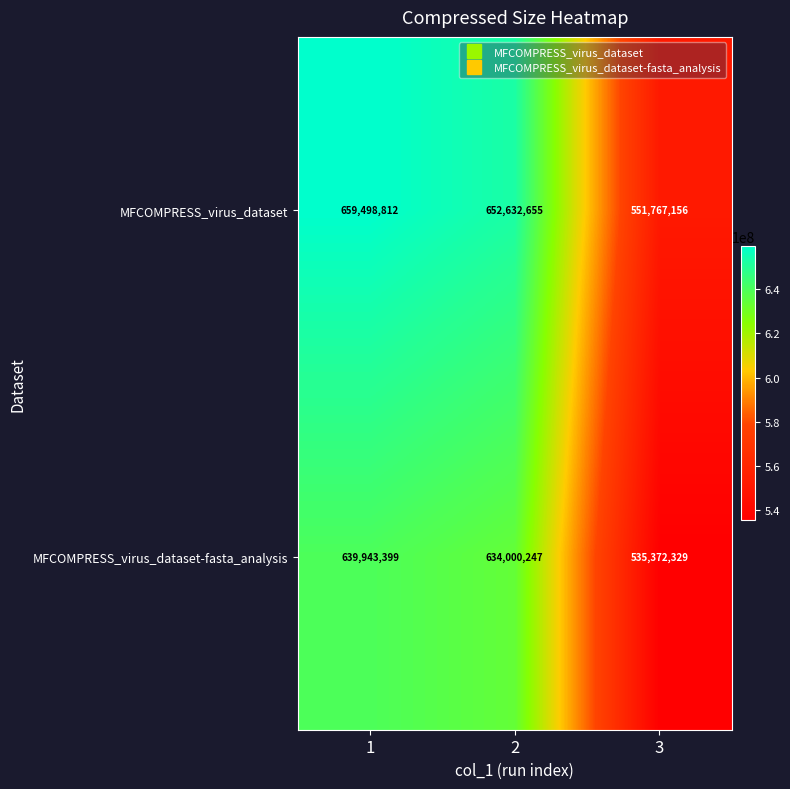

Which series has the largest range (max minus min)?

MFCOMPRESS_virus_dataset